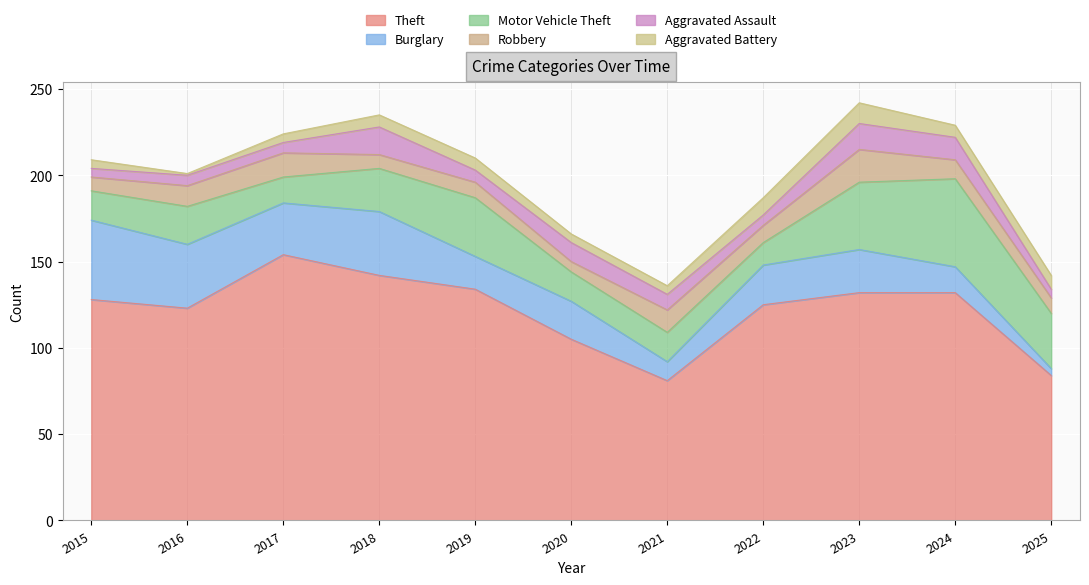

What is the total value across all series at 2025?

142